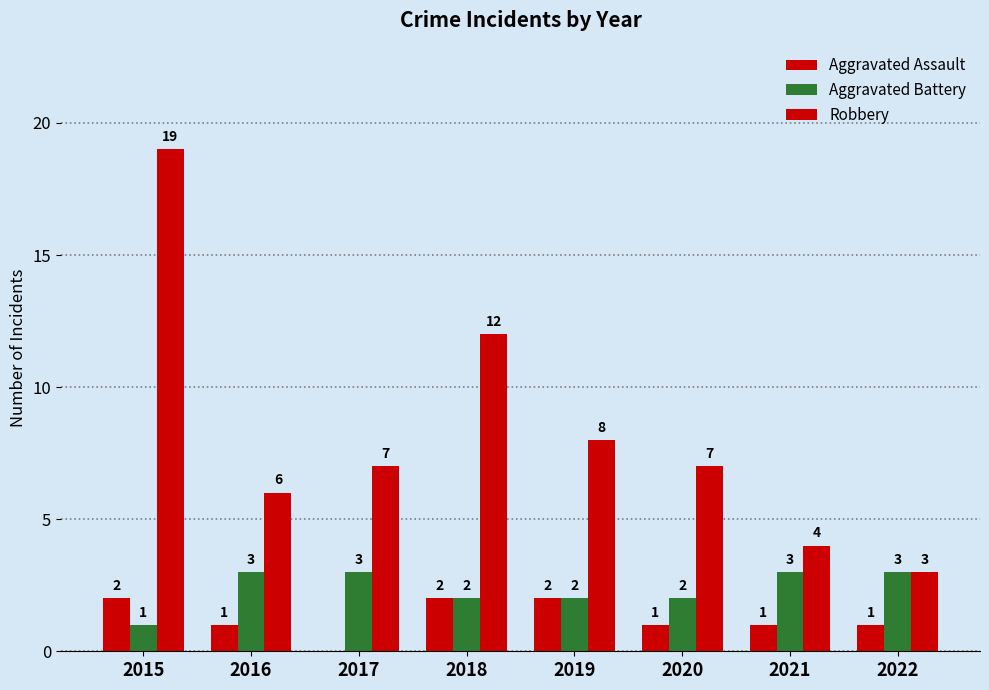

Reading left to right, what are all the values shown in this chart?

Aggravated Assault: 2015=2	2016=1	2017=0	2018=2	2019=2	2020=1	2021=1	2022=1
Aggravated Battery: 2015=1	2016=3	2017=3	2018=2	2019=2	2020=2	2021=3	2022=3
Robbery: 2015=19	2016=6	2017=7	2018=12	2019=8	2020=7	2021=4	2022=3